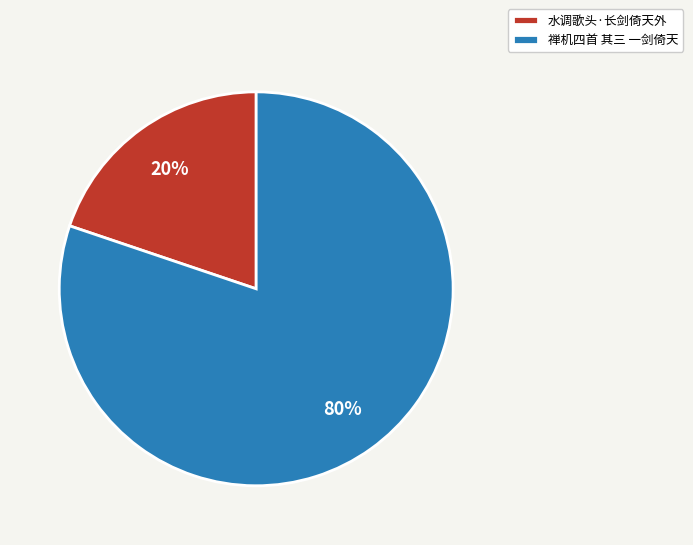

How many segments does this pie chart have?

2